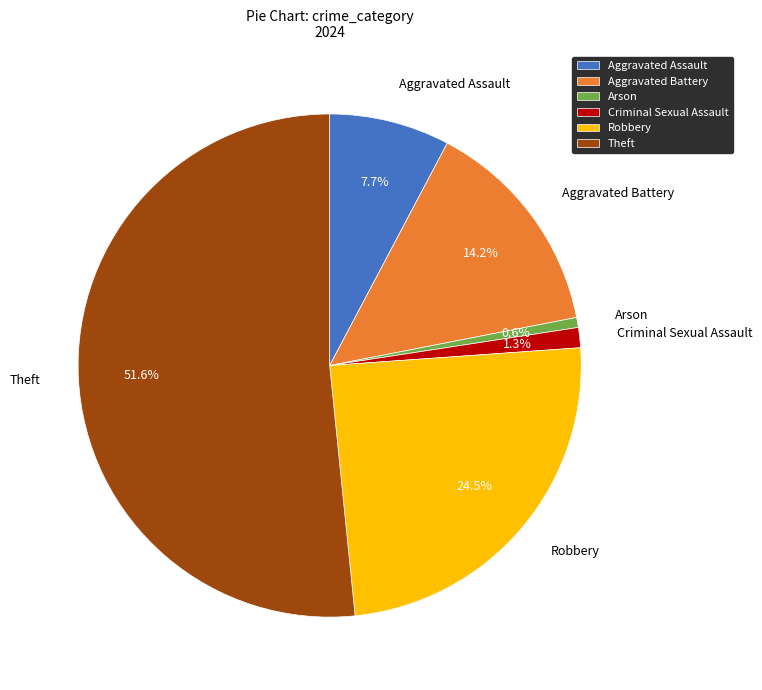

How many slices are in this pie chart?

6